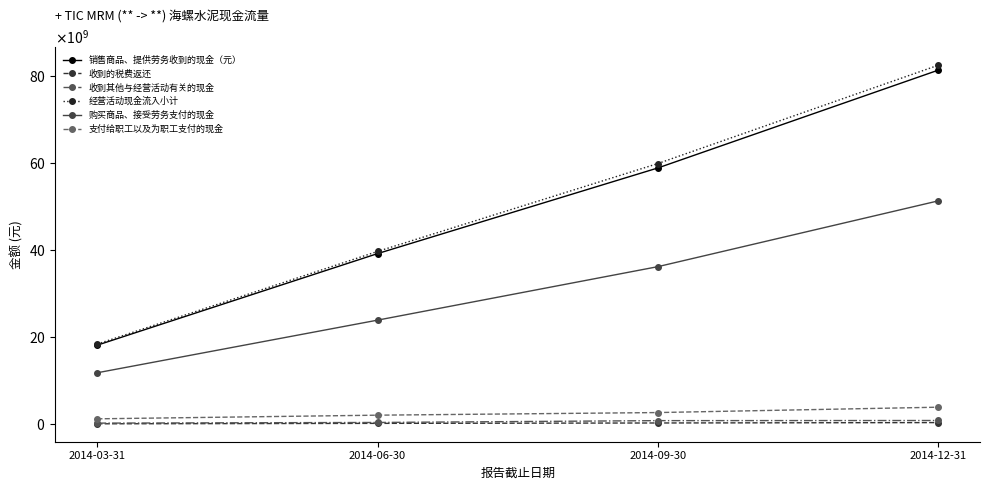

At how many categories does at least one series exceed 43293393983?

2